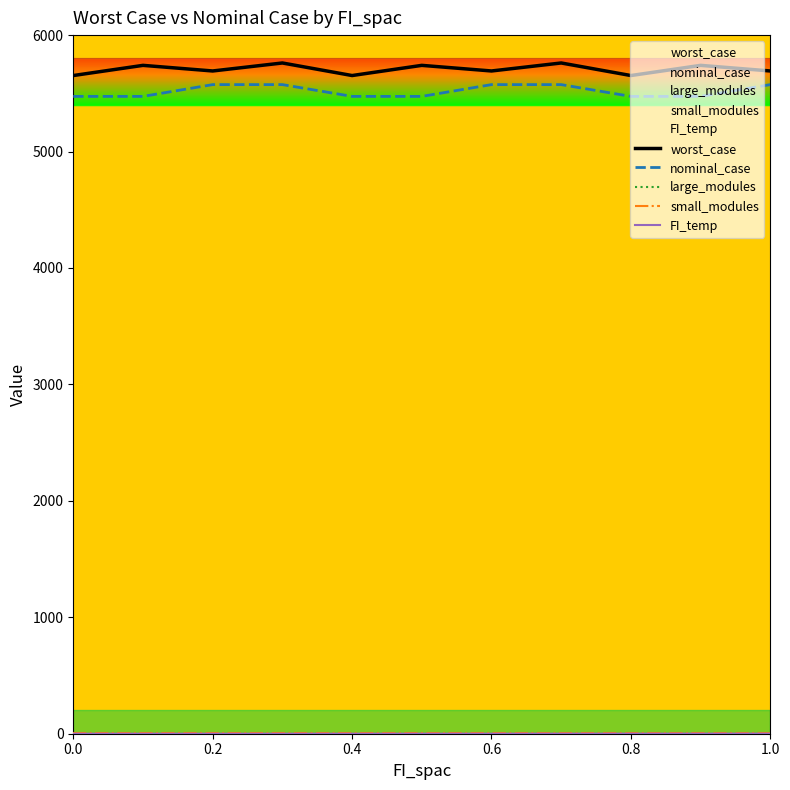

What is the sum of all worst_case values?

62776.7